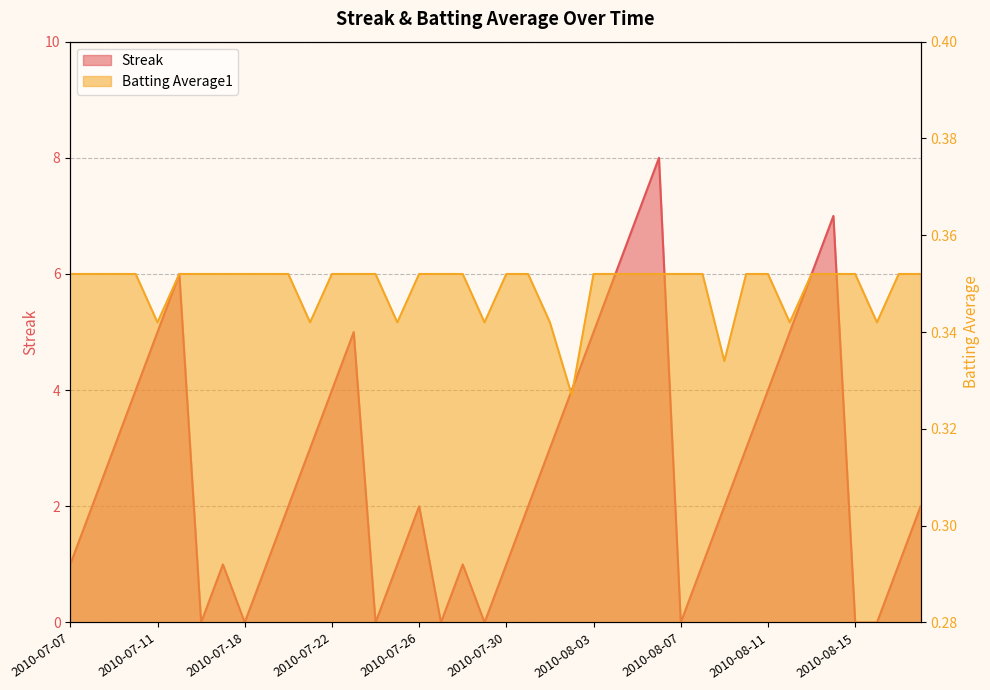

How many values in the Streak series exceed 2?

18